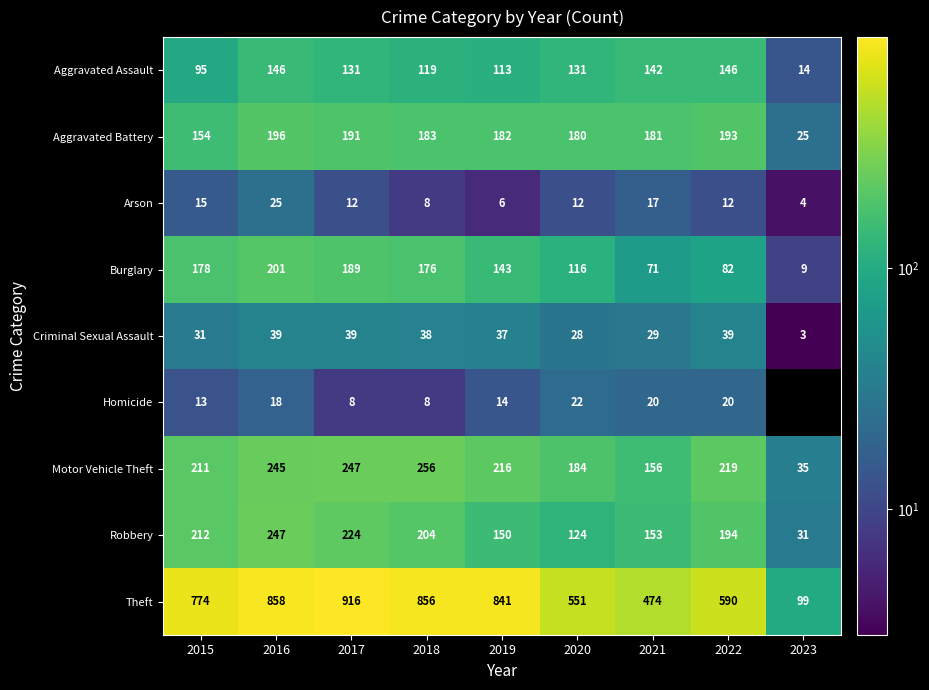

How many data points in Motor Vehicle Theft are less than 216?

4